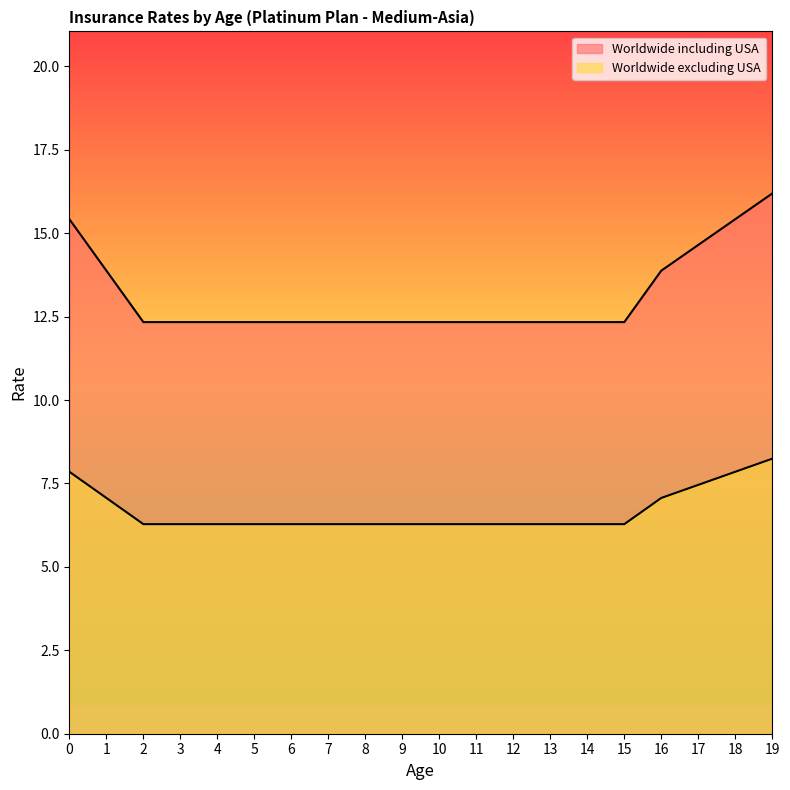

Rank the categories by Worldwide excluding USA value from lowest to highest.

2, 3, 4, 5, 6, 7, 8, 9, 10, 11, 12, 13, 14, 15, 1, 16, 17, 0, 18, 19